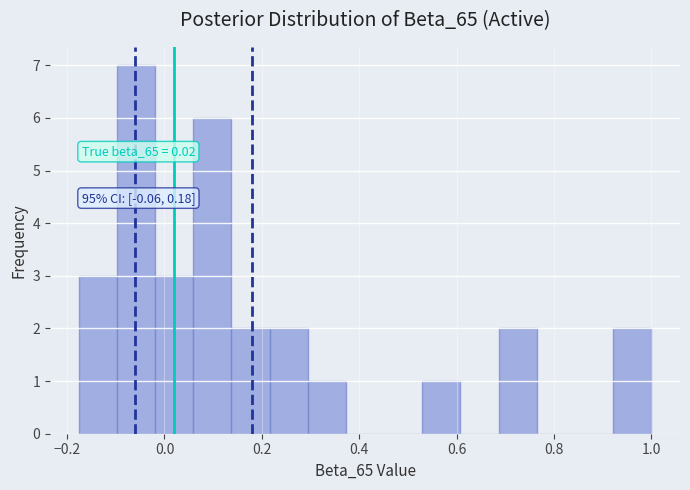

Around what value on the x-axis is the tallest bar? Give the approximate position of its centre, as read against the axis.

-0.06